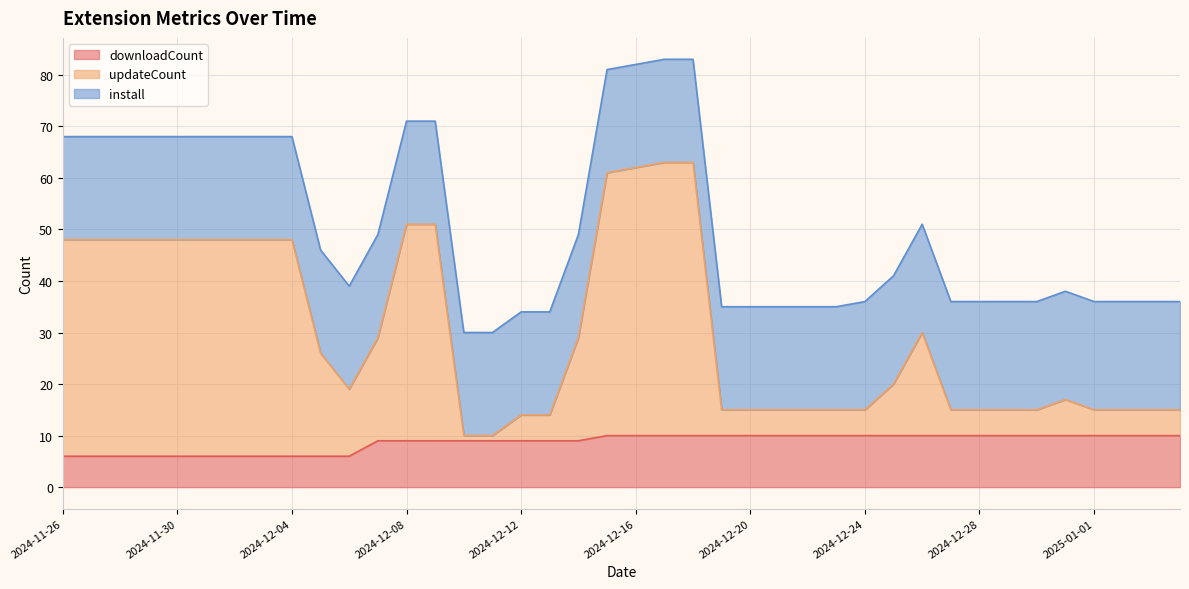

True or false: downloadCount and updateCount cross at least once.

False